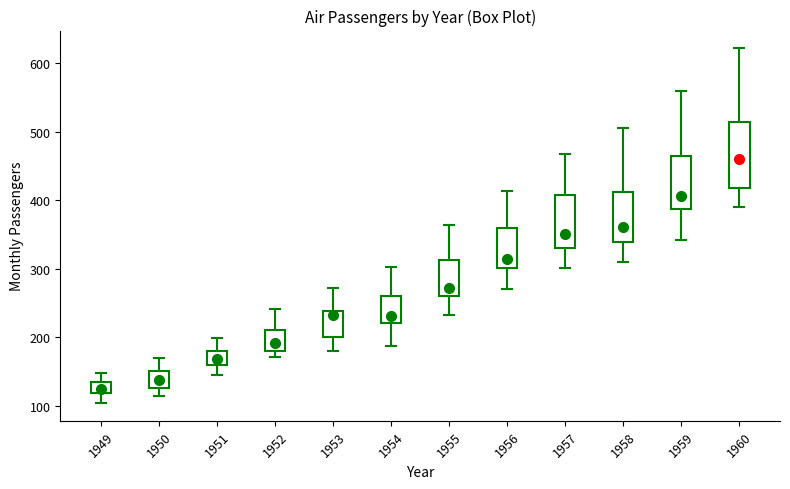

Reading left to right, transcribe this box plot: for each box, give where its median line is, the range the box spans, and where its two whiskers end, as read against the y-axis. The values are not printed on the chart, so give them approximately, as read against the axis.

1949: median 130, box 120 to 140, whiskers 100 to 150
1950: median 140, box 130 to 150, whiskers 110 to 170
1951: median 170, box 160 to 180, whiskers 150 to 200
1952: median 190, box 180 to 210, whiskers 170 to 240
1953: median 230, box 200 to 240, whiskers 180 to 270
1954: median 230, box 220 to 260, whiskers 190 to 300
1955: median 270, box 260 to 310, whiskers 230 to 360
1956: median 320, box 300 to 360, whiskers 270 to 410
1957: median 350, box 330 to 410, whiskers 300 to 470
1958: median 360, box 340 to 410, whiskers 310 to 510
1959: median 410, box 390 to 470, whiskers 340 to 560
1960: median 460, box 420 to 510, whiskers 390 to 620